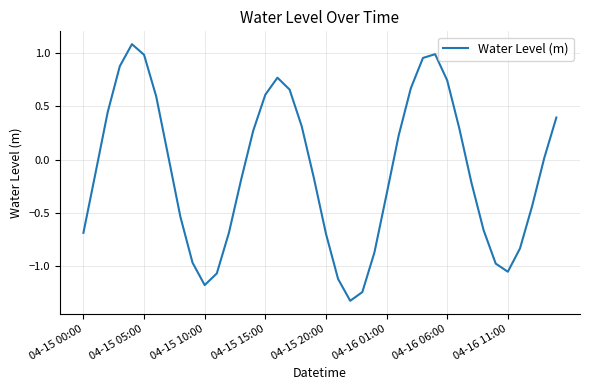

What is the maximum value shown in the chart?

1.1